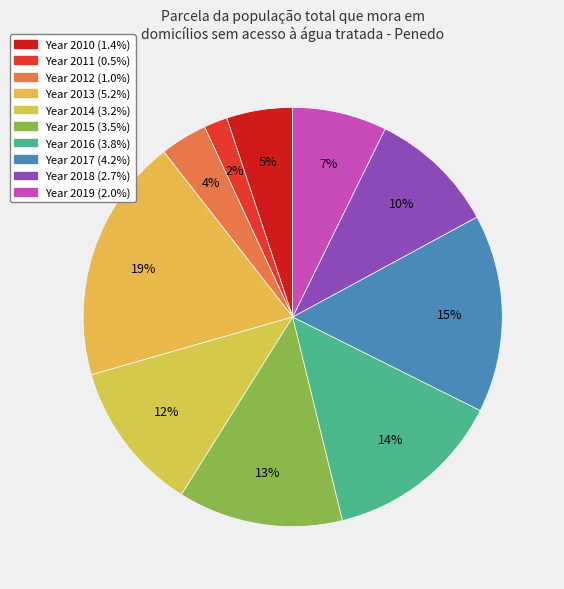

Which category has the smallest portion of the pie?

2011